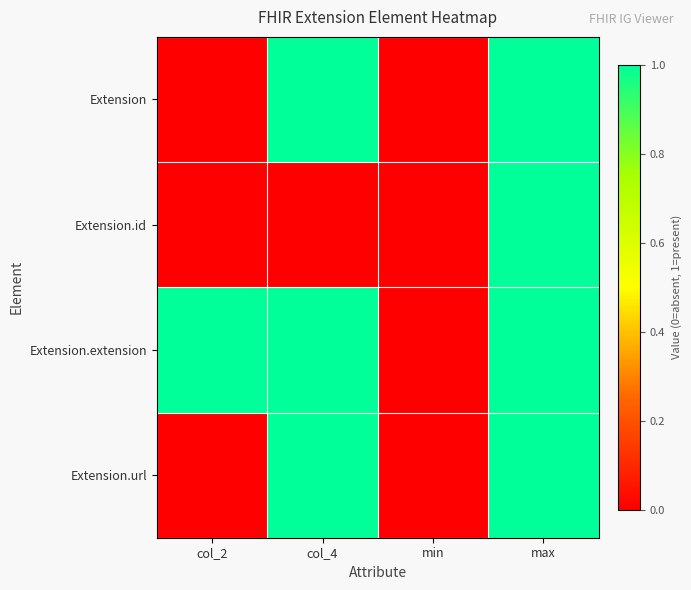

At how many categories does at least one series exceed 0?

3